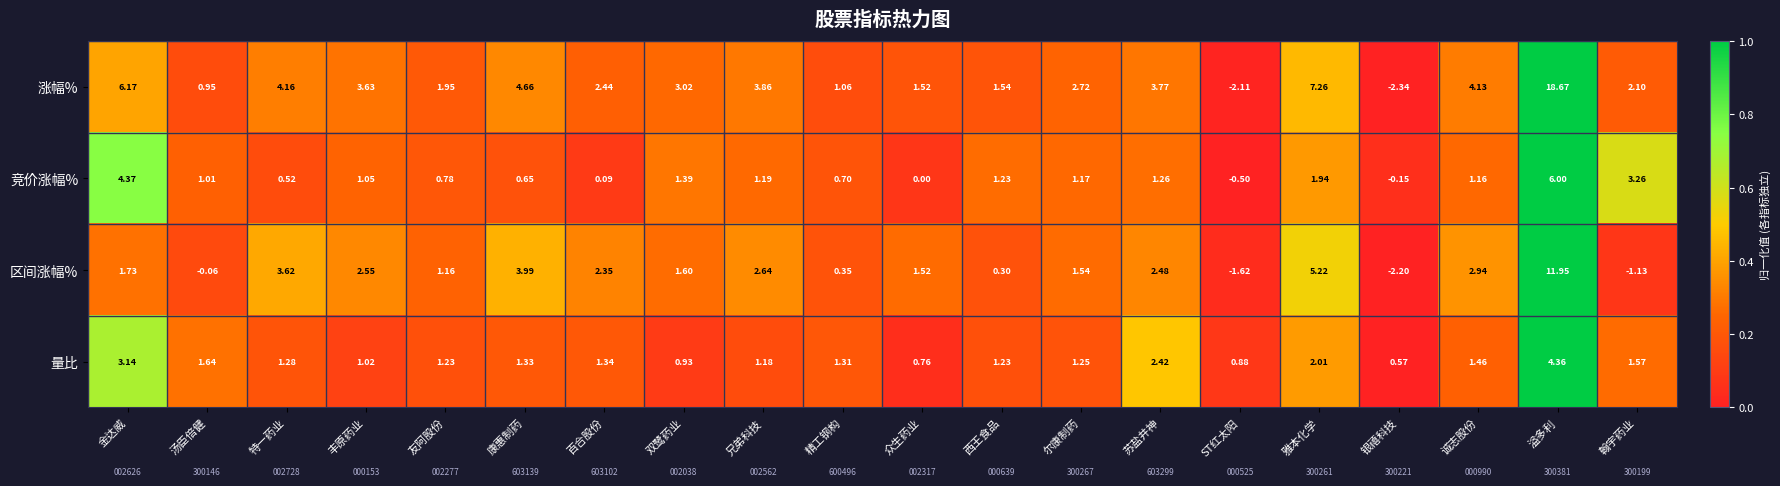

List the series in order of their peak value, highest first.

涨幅%, 区间涨幅%, 竞价涨幅%, 量比